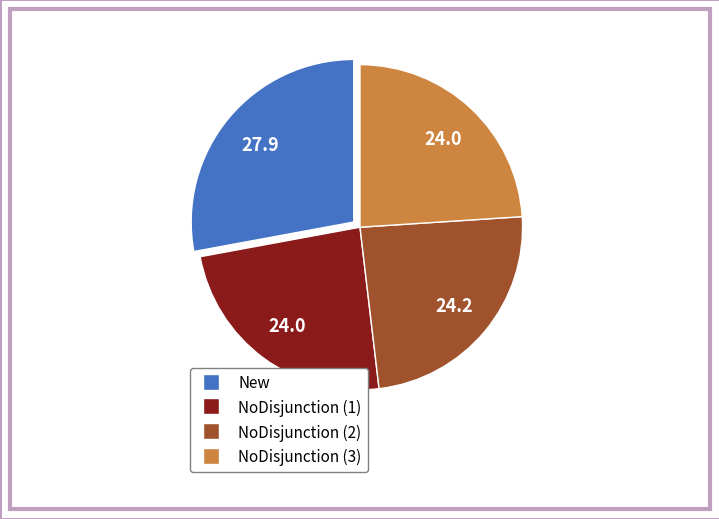

Count the number of slices in the pie.

4